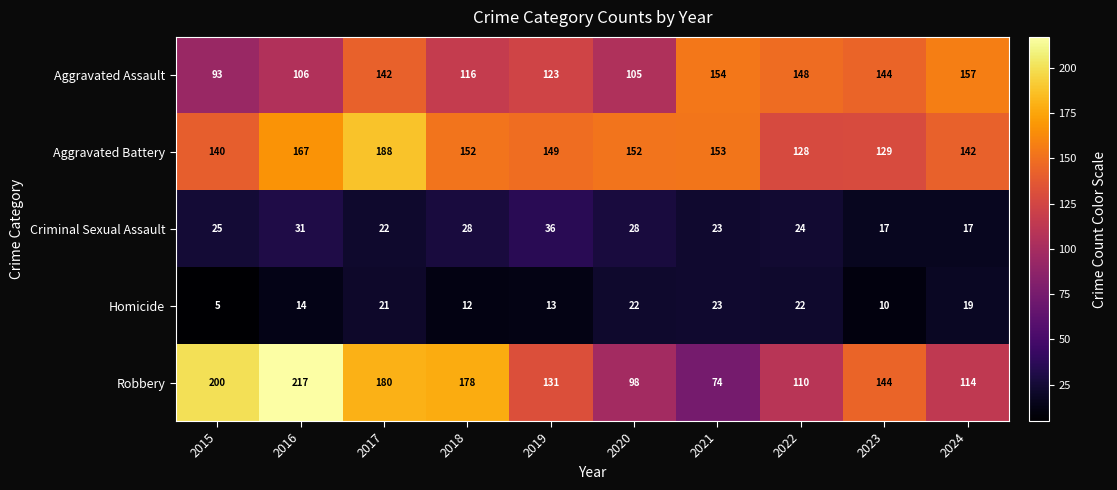

How many values in the Robbery series are below 144?

5